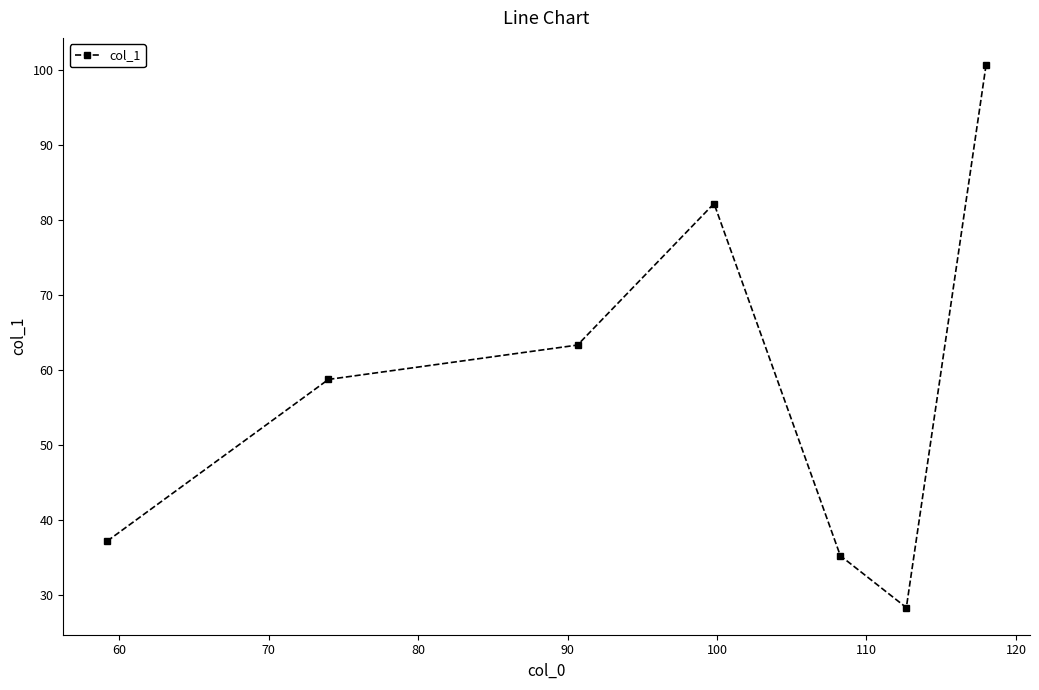

What is the greatest value displayed?

100.7